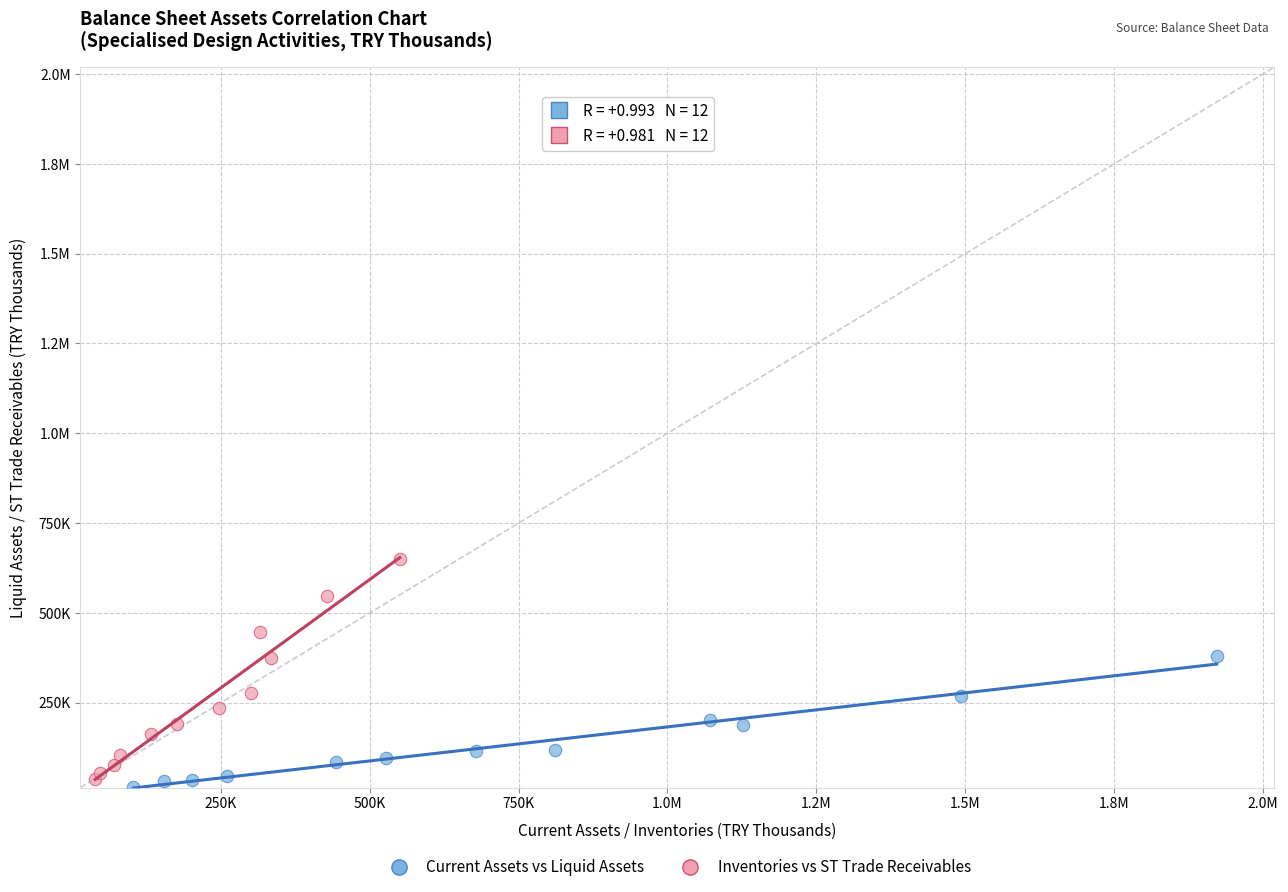

What are all the series names shown in the legend?

Current Assets vs Liquid Assets, Inventories vs ST Trade Receivables